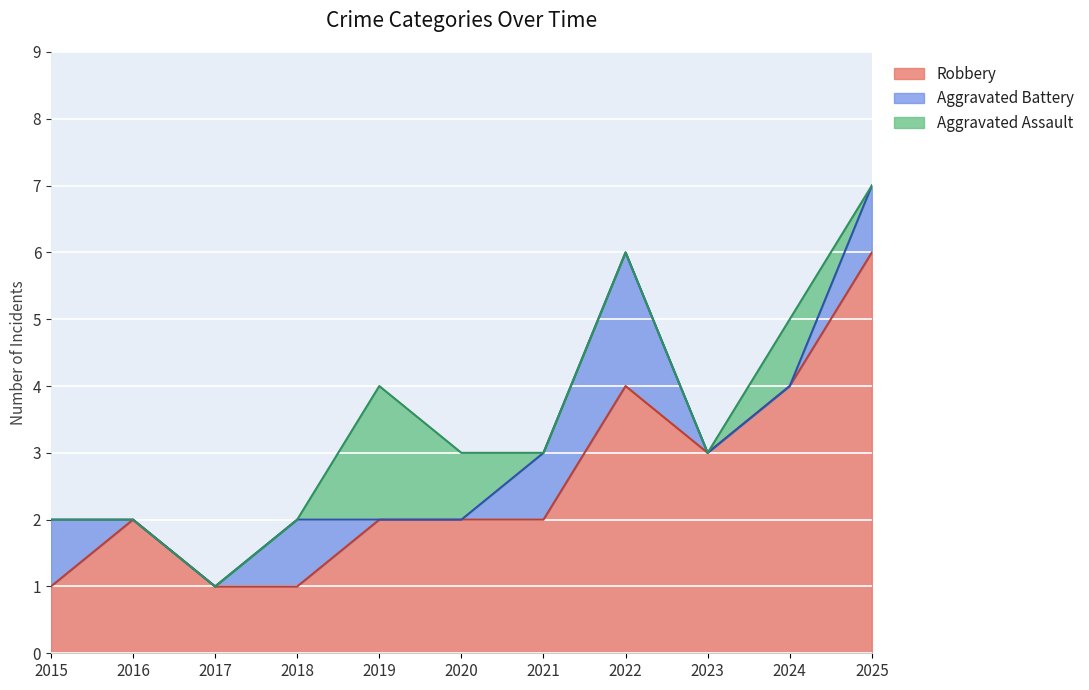

Which series has the largest total across all categories?

Robbery